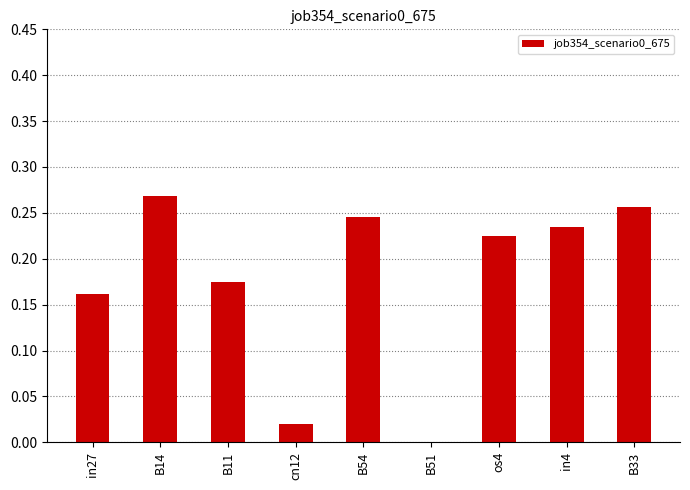

The value at B51 is 0.0. True or false?

True